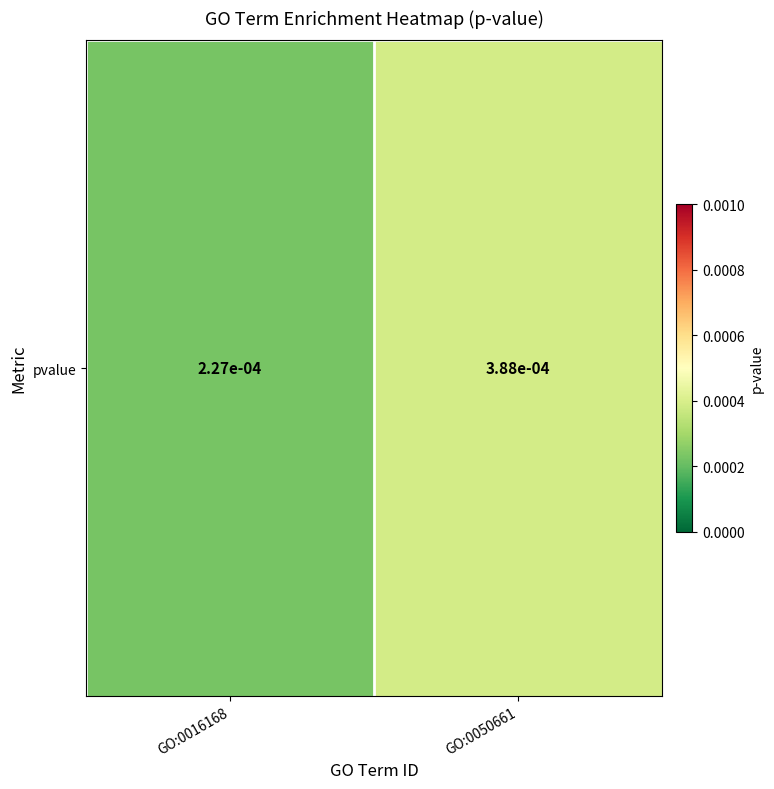

How many values are between 0 and 1?

2